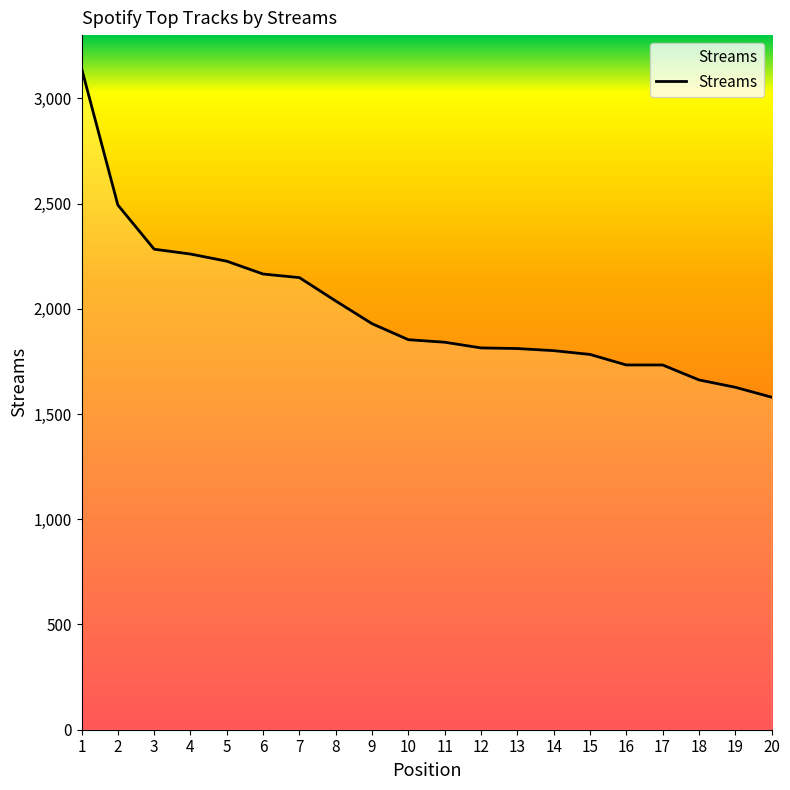

Which category has the lowest value across all series?

20